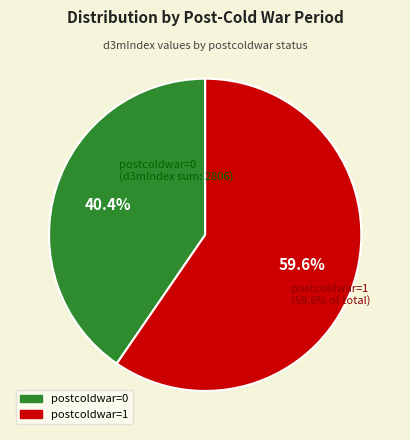

Approximately how many times larger is the value at postcoldwar=1 compared to postcoldwar=0?

1.5